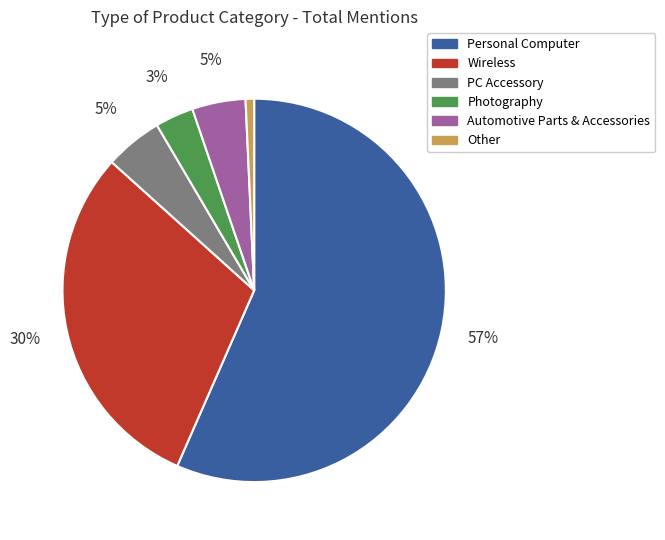

Is there any slice that represents more than half of the pie?

Yes